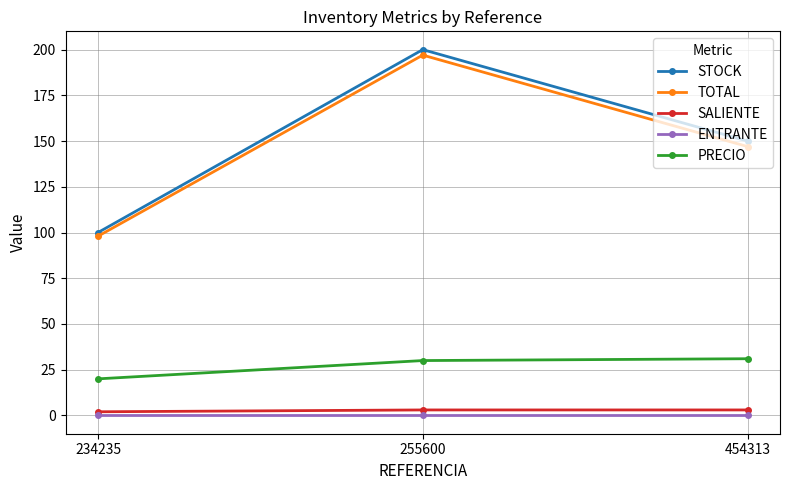

What is the difference between the maximum and minimum values in the STOCK series?

100